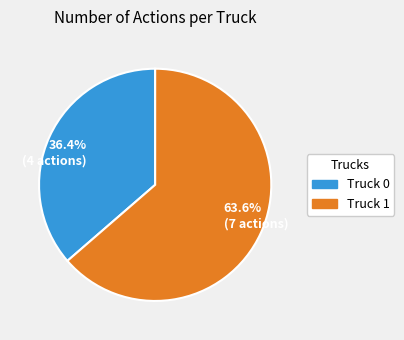

Is there any slice that represents more than half of the pie?

Yes